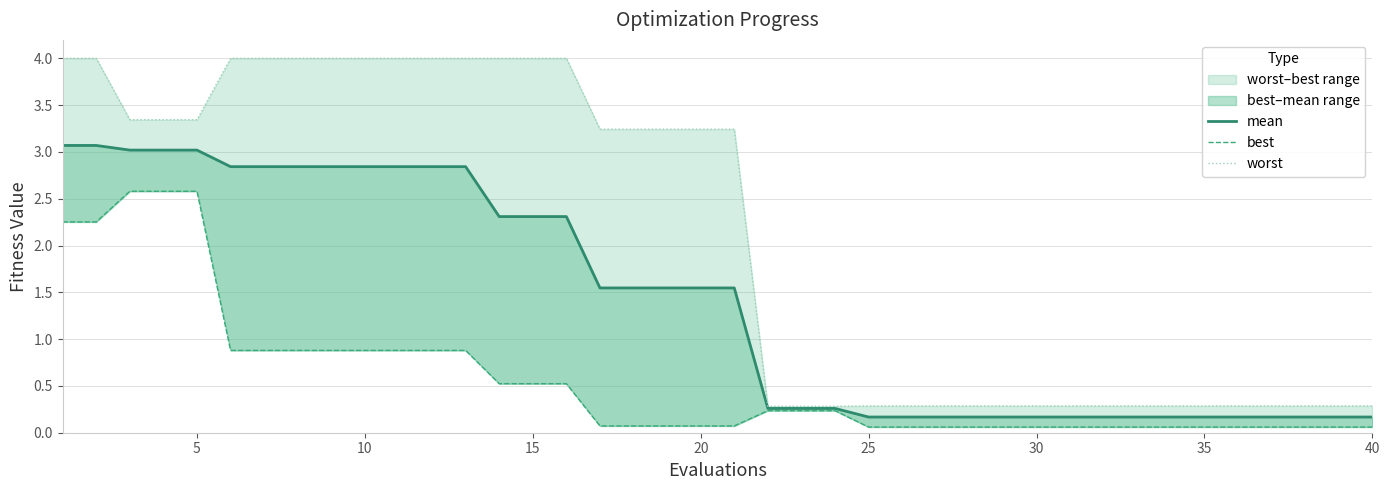

Reading left to right, extract all data points from this chart.

mean: 3.1	3.1	3.0	3.0	3.0	2.8	2.8	2.8	2.8	2.8	2.8	2.8	2.8	2.3	2.3	2.3	1.5	1.5	1.5	1.5	1.5	0.3	0.3	0.3	0.2	0.2	0.2	0.2	0.2	0.2	0.2	0.2	0.2	0.2	0.2	0.2	0.2	0.2	0.2	0.2
best: 2.3	2.3	2.6	2.6	2.6	0.9	0.9	0.9	0.9	0.9	0.9	0.9	0.9	0.5	0.5	0.5	0.1	0.1	0.1	0.1	0.1	0.2	0.2	0.2	0.1	0.1	0.1	0.1	0.1	0.1	0.1	0.1	0.1	0.1	0.1	0.1	0.1	0.1	0.1	0.1
worst: 4.0	4.0	3.3	3.3	3.3	4.0	4.0	4.0	4.0	4.0	4.0	4.0	4.0	4.0	4.0	4.0	3.2	3.2	3.2	3.2	3.2	0.3	0.3	0.3	0.3	0.3	0.3	0.3	0.3	0.3	0.3	0.3	0.3	0.3	0.3	0.3	0.3	0.3	0.3	0.3